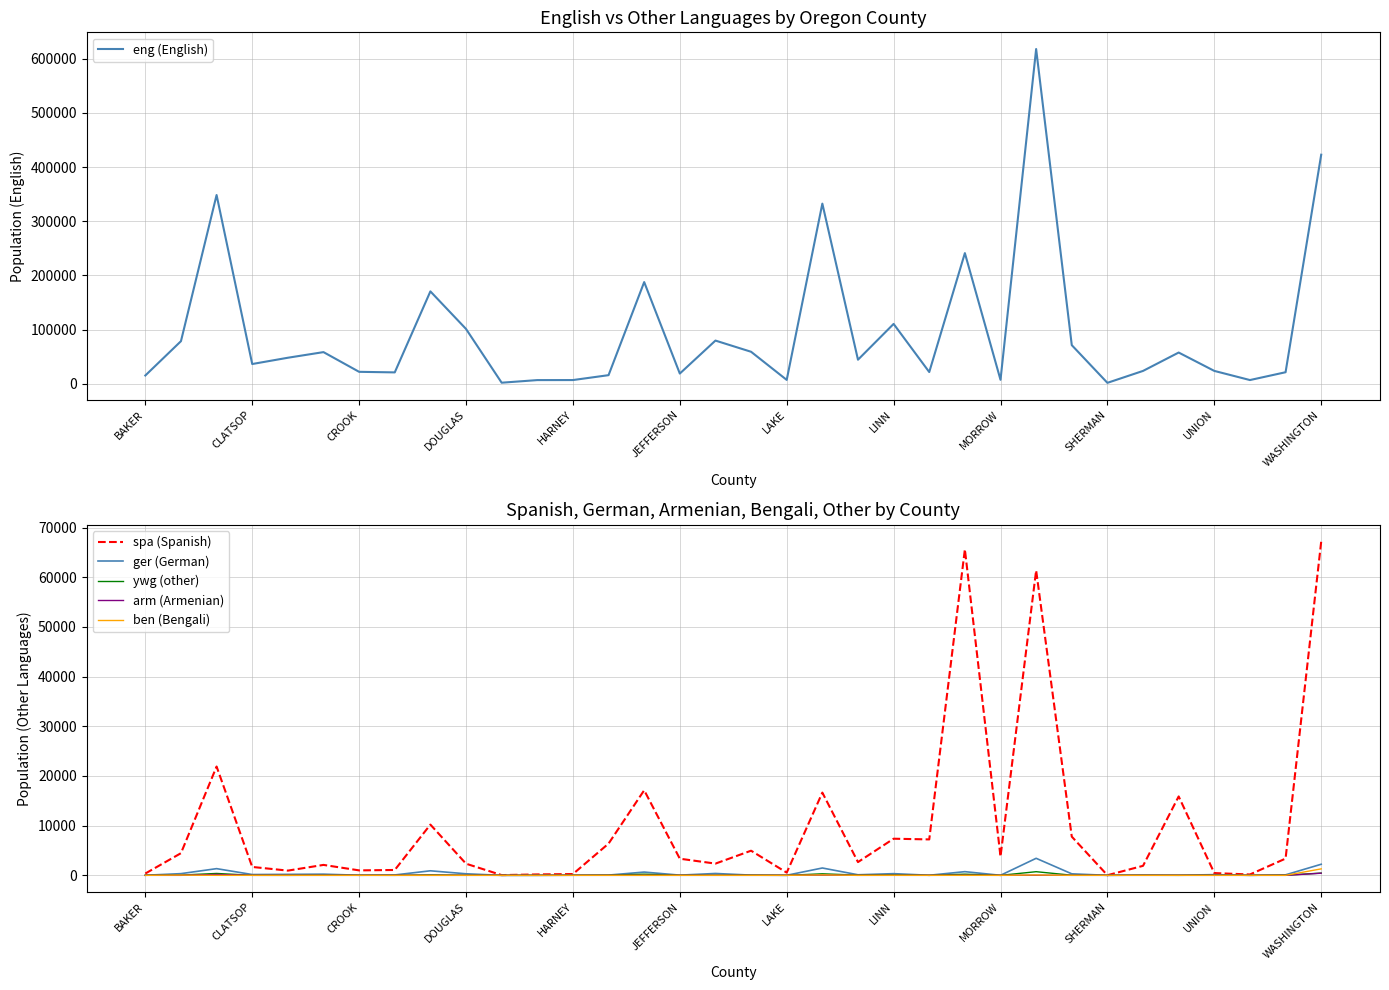

How many interior local peaks does the spa (Spanish) series have?

10